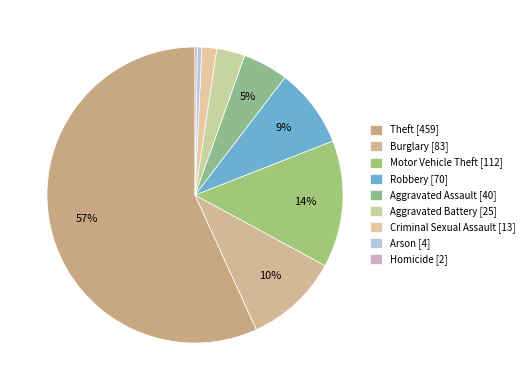

Which slice is the largest?

Theft